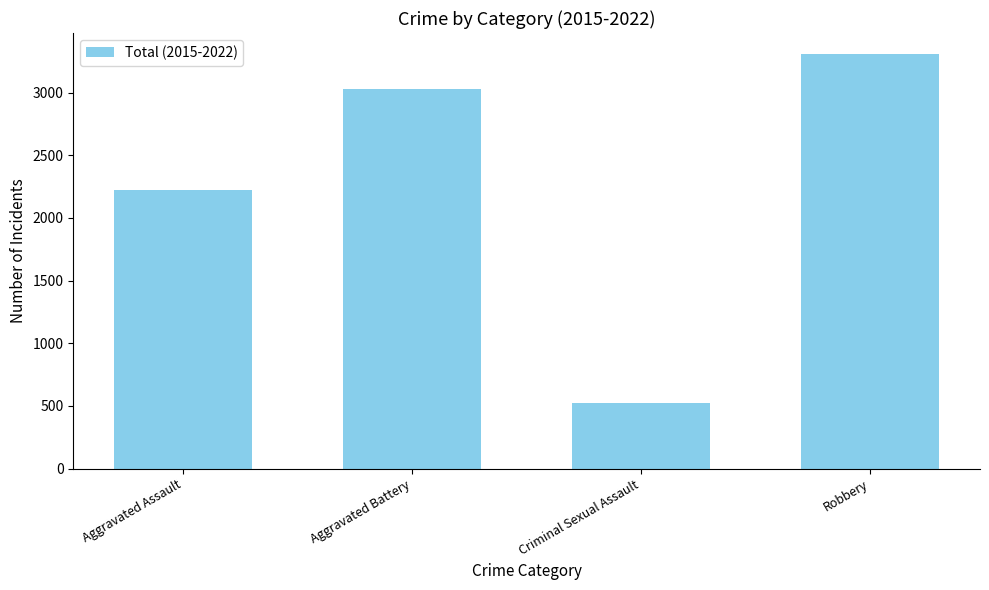

What is the label of the 1st bar from the left?

Aggravated Assault